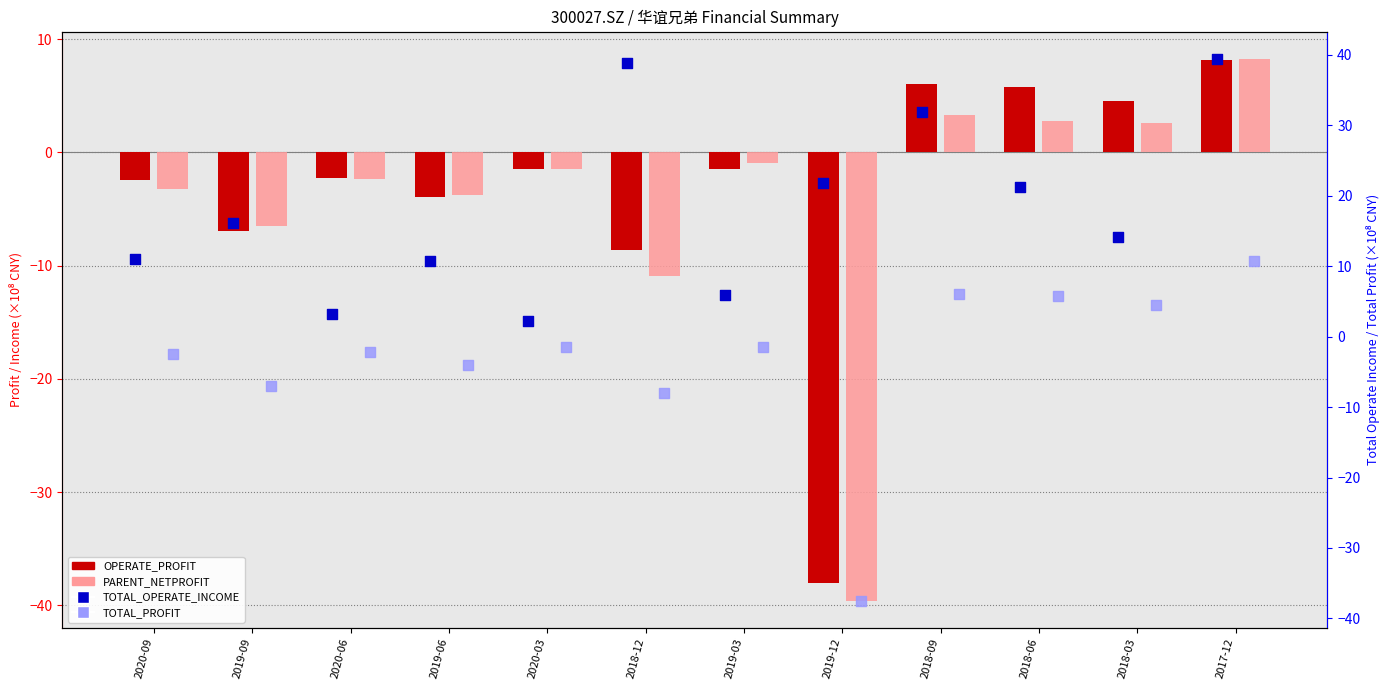

At which category is the sum across all series the highest?

2017-12